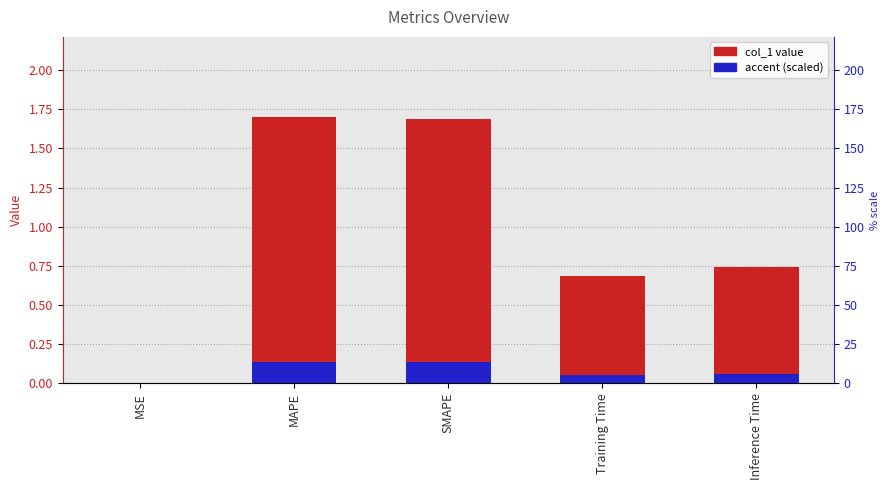

Which category has the lowest value in the col_1 series?

MSE